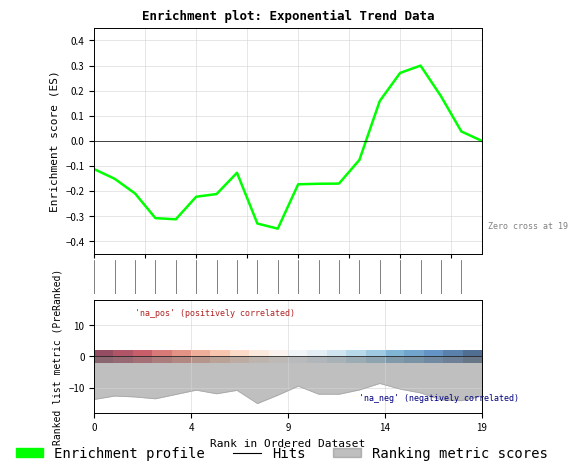

What is the difference between the second highest and minimum values in the Ranking metric scores series?

5.5